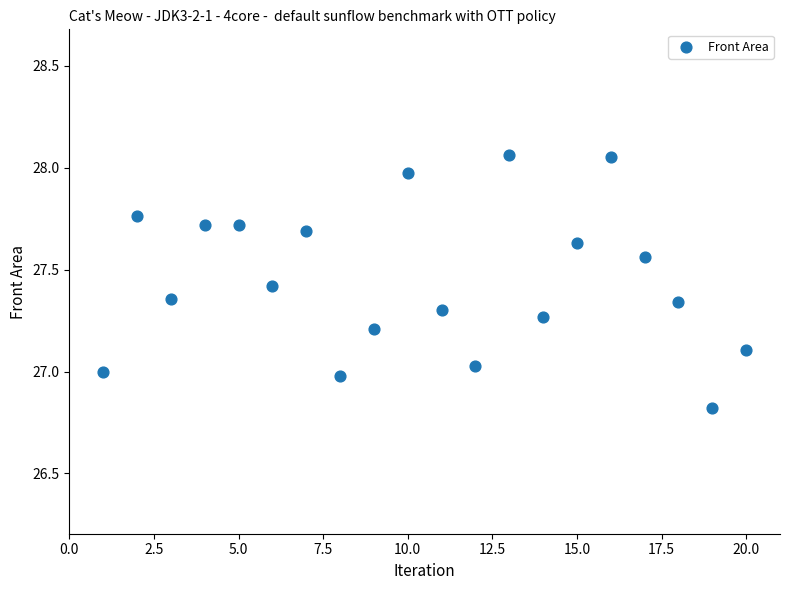

What is the range of Y values (max minus min)?

1.2